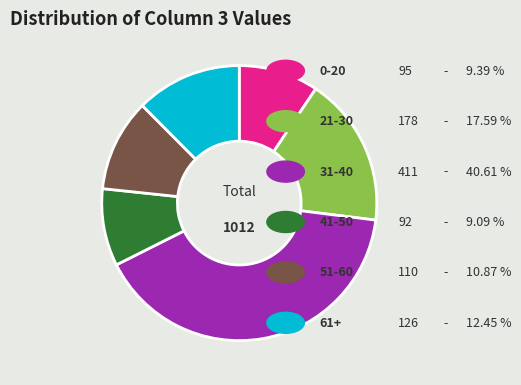

Is there any slice that represents more than half of the pie?

No